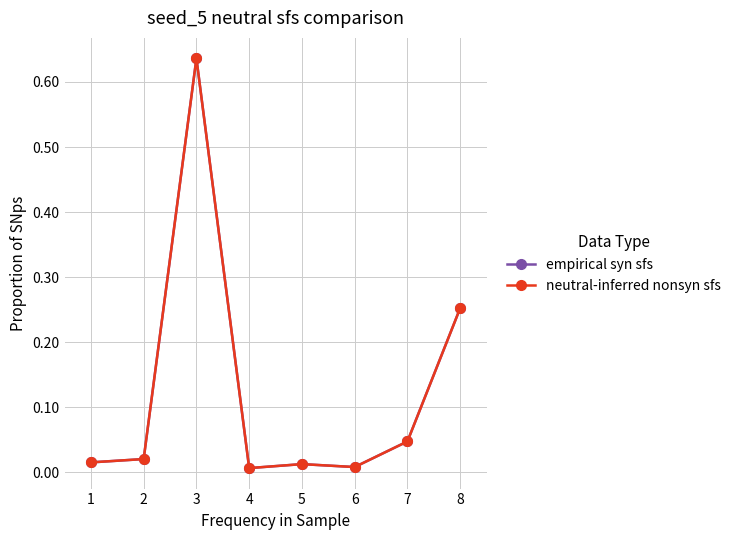

Is the value of neutral-inferred nonsyn sfs at 4 greater than the value of empirical syn sfs at 3?

No